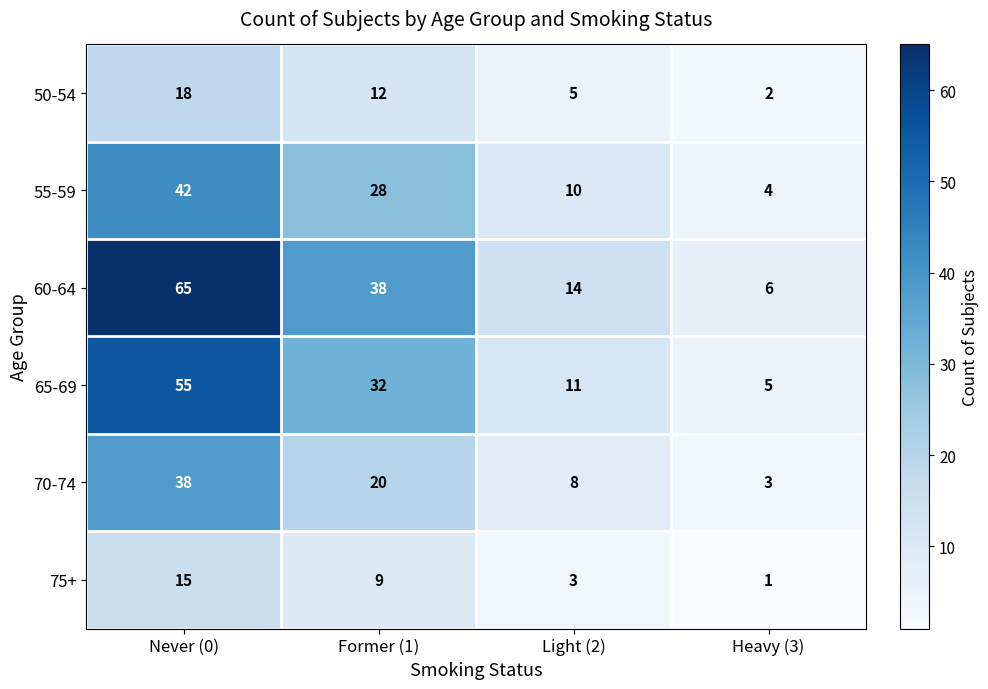

List the series in order of their peak value, lowest first.

75+, 50-54, 70-74, 55-59, 65-69, 60-64